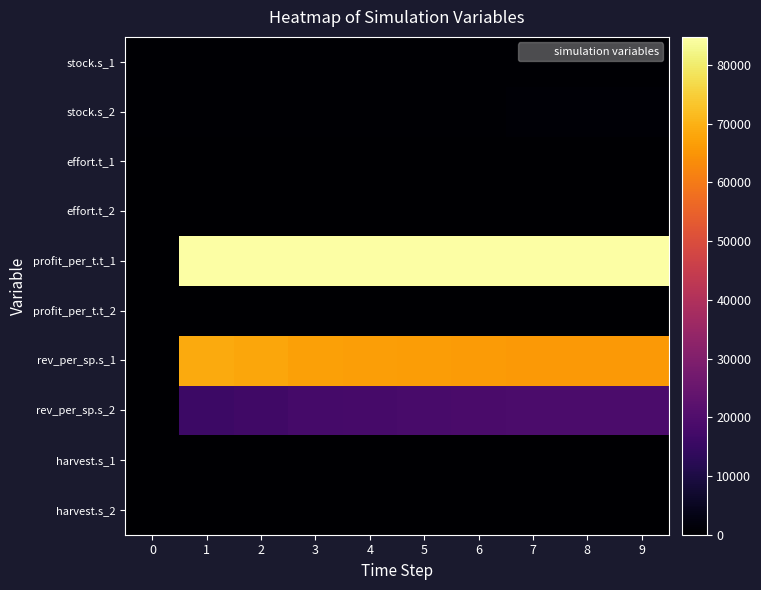

What is the total value across all series at 5?

170801.2